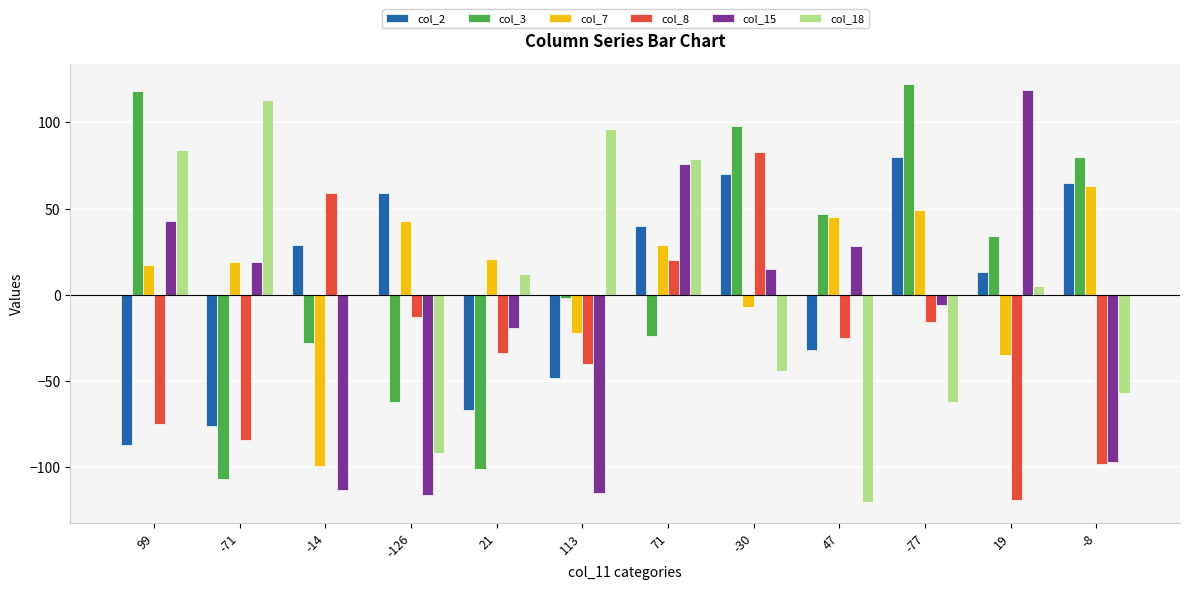

How many bars are there in each group?

6